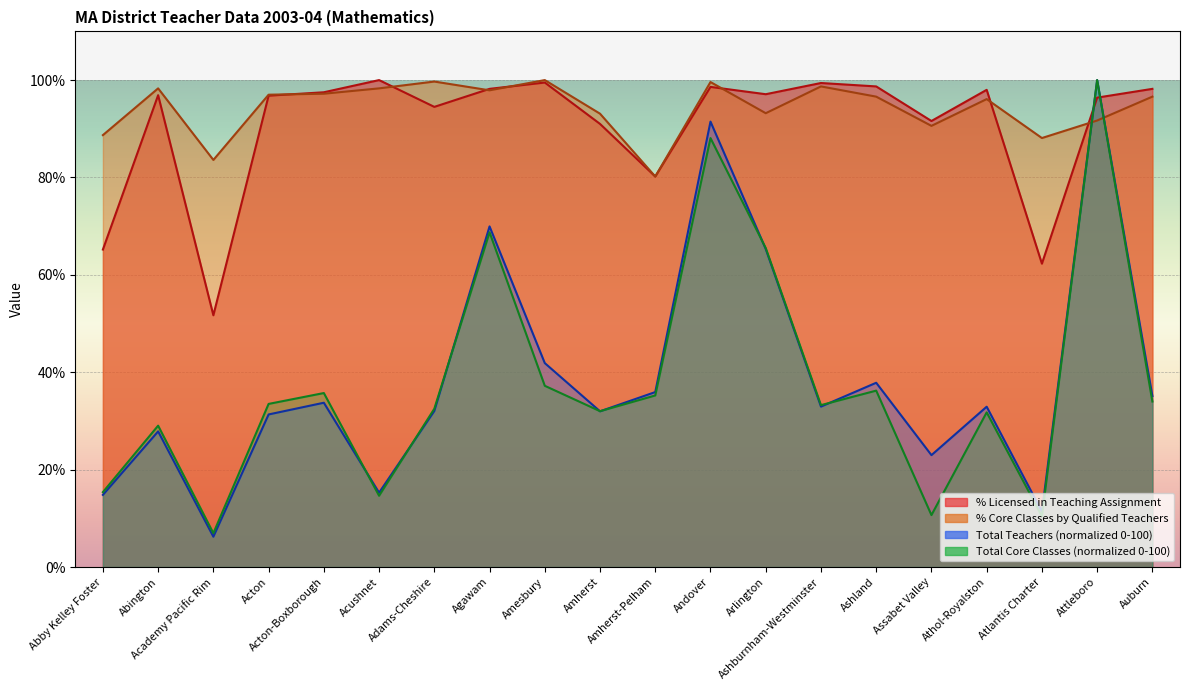

How many values in the Total Teachers (scaled) series are below 32?

8